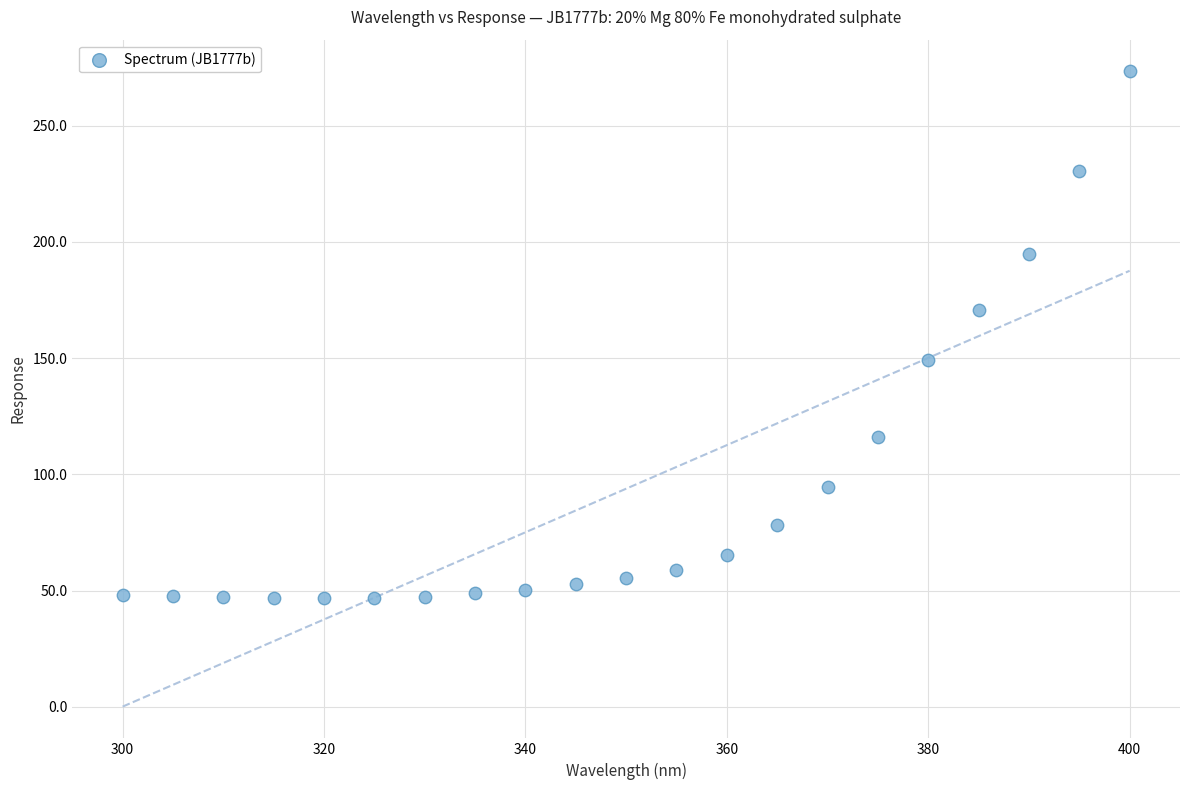

What is the range of X values (max minus min)?

100.0